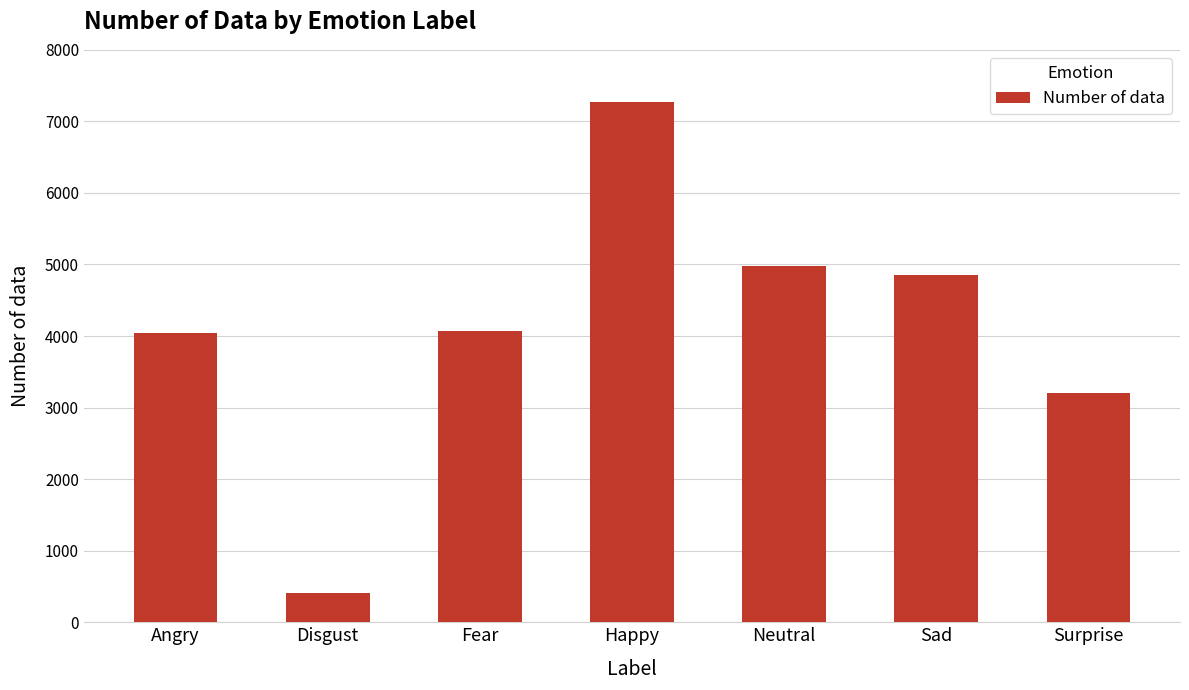

Approximately how many times larger is the value at Fear compared to Surprise?

1.3